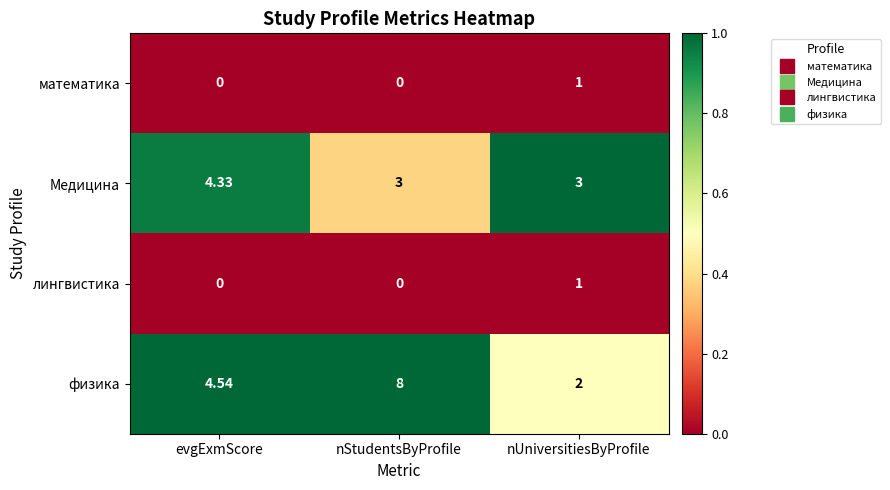

At which category is the sum across all series the highest?

nStudentsByProfile